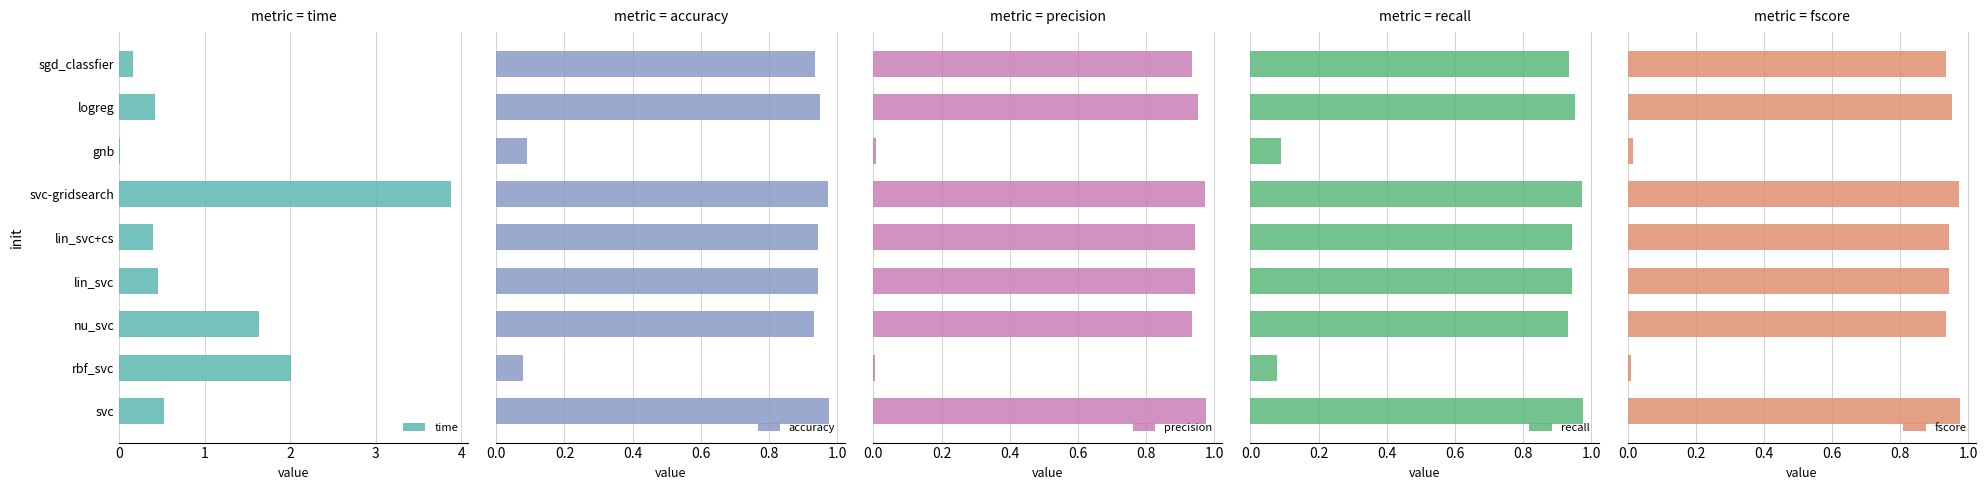

At which label does time reach its peak?

svc-gridsearch